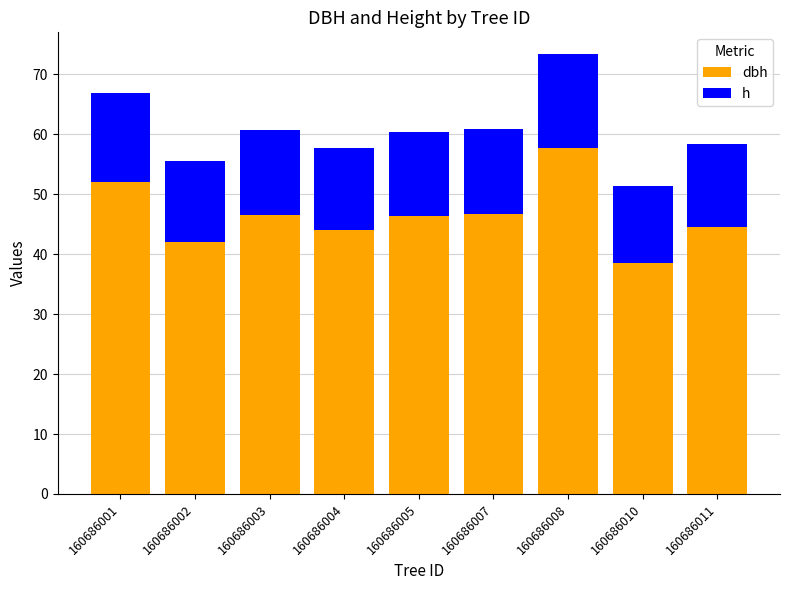

What is the total value across all series at 160686008?

73.3